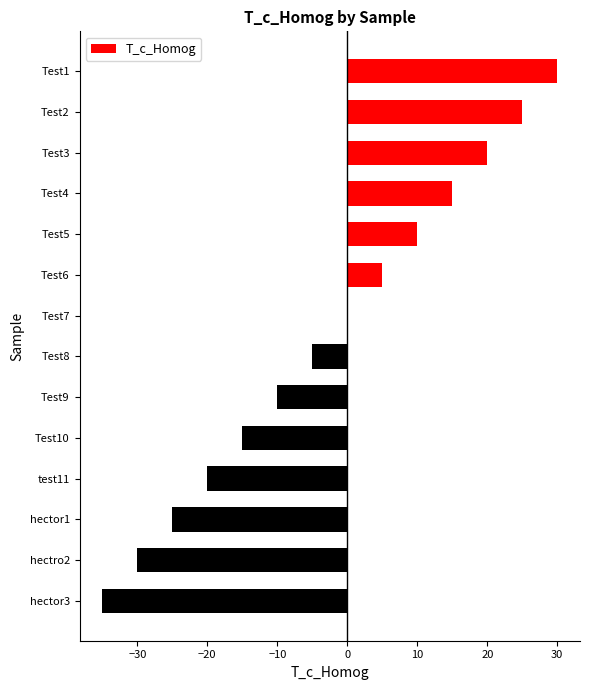

Count the number of categories in the chart.

14